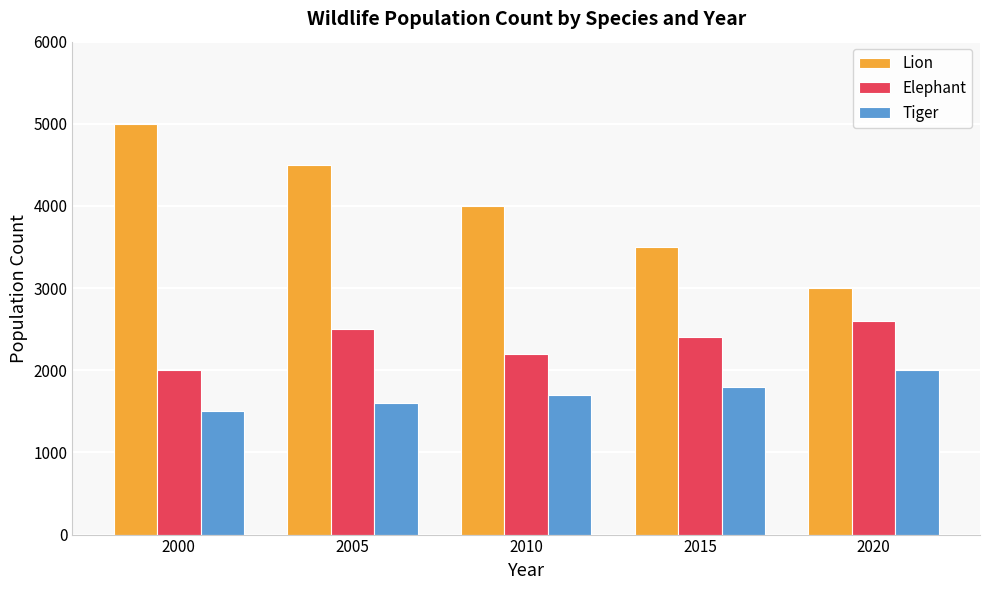

Which series changed the most between 2005 and 2015?

Lion